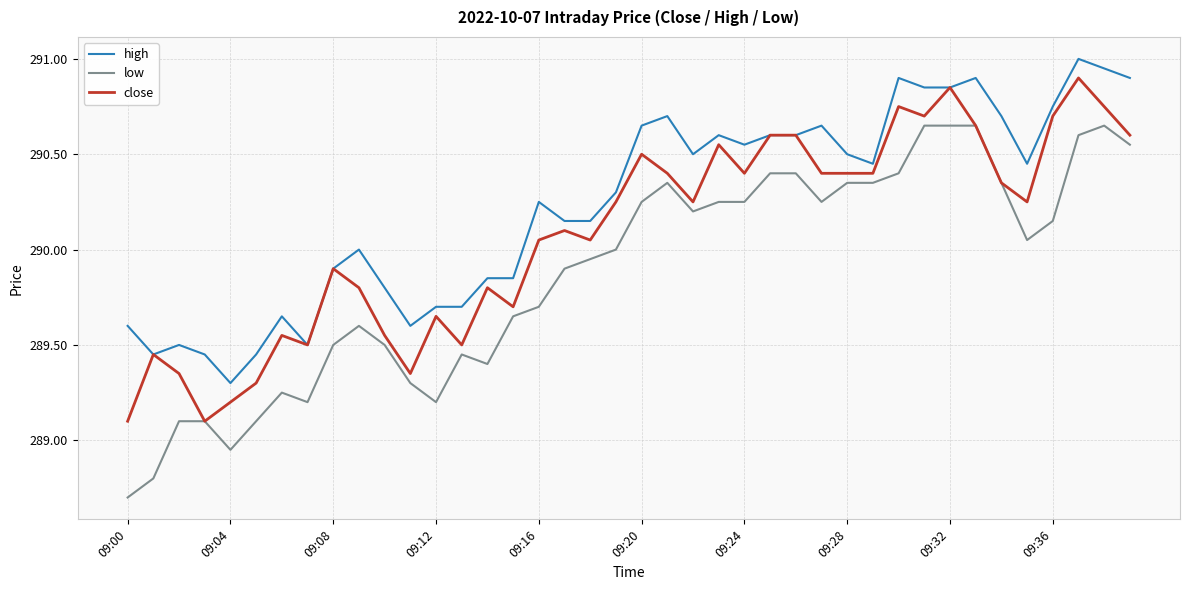

Which series has the largest range (max minus min)?

low